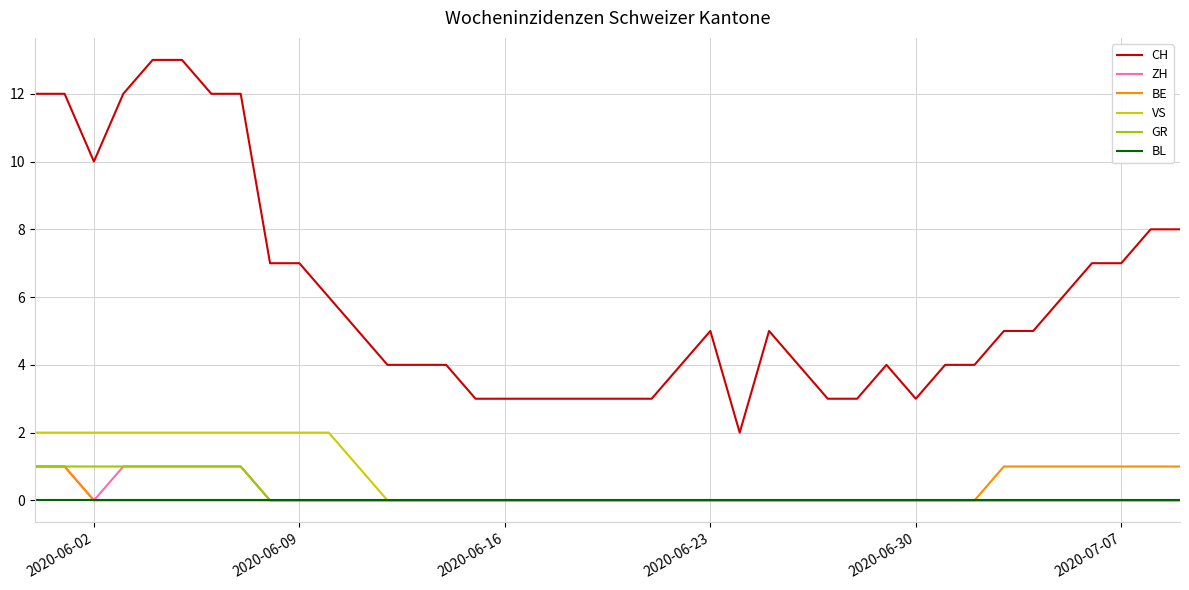

How many distinct data groups are displayed?

6